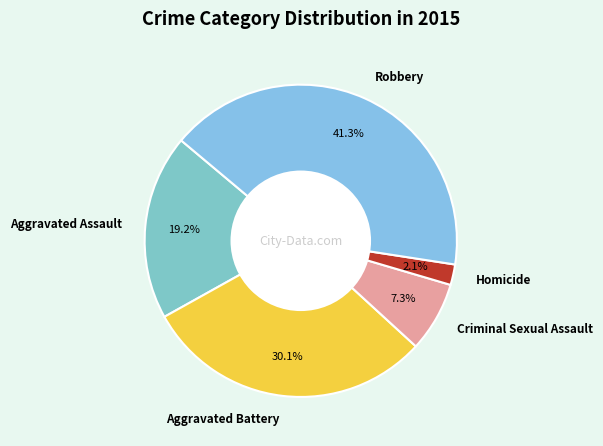

To the nearest percent, what is the difference between the Robbery and Aggravated Assault slice percentages?

22%